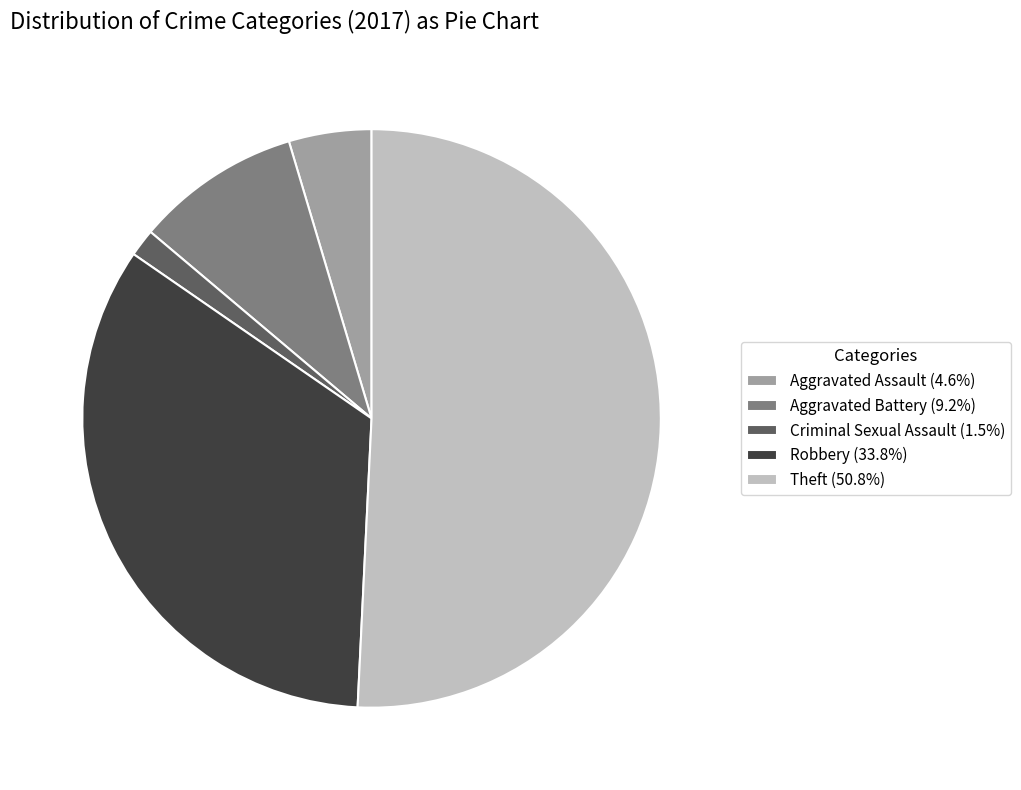

The Robbery slice represents 43% of the pie. True or false?

False